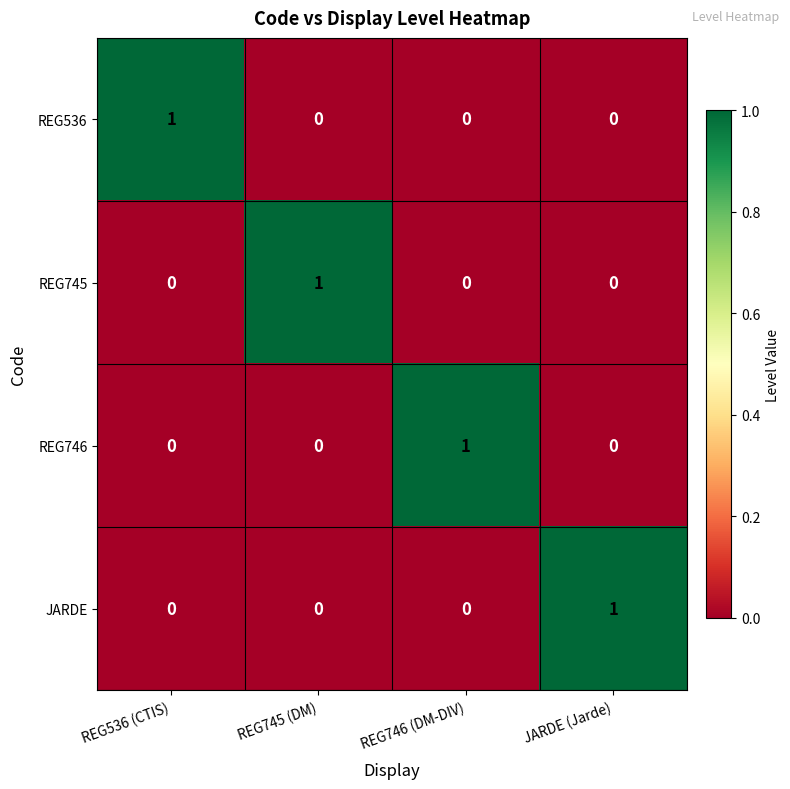

What is the spread (max minus min) of values at REG746 (DM-DIV)?

1